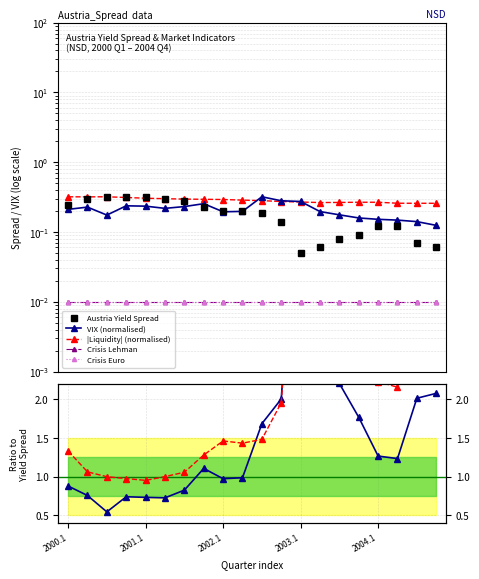

Reading left to right, transcribe all the data shown in this chart.

Yield_Spread: 2000.1=0.2	2000.2=0.3	2000.3=0.3	2000.4=0.3	2001.1=0.3	2001.2=0.3	2001.3=0.3	2001.4=0.2	2002.1=0.2	2002.2=0.2	2002.3=0.2	2002.4=0.1	2003.1=0.1	2003.2=0.1	2003.3=0.1	2003.4=0.1	2004.1=0.1	2004.2=0.1	2004.3=0.1	2004.4=0.1
VIX: 2000.1=0.2	2000.2=0.2	2000.3=0.2	2000.4=0.2	2001.1=0.2	2001.2=0.2	2001.3=0.2	2001.4=0.3	2002.1=0.2	2002.2=0.2	2002.3=0.3	2002.4=0.3	2003.1=0.3	2003.2=0.2	2003.3=0.2	2003.4=0.2	2004.1=0.2	2004.2=0.1	2004.3=0.1	2004.4=0.1
Liquidity: 2000.1=0.3	2000.2=0.3	2000.3=0.3	2000.4=0.3	2001.1=0.3	2001.2=0.3	2001.3=0.3	2001.4=0.3	2002.1=0.3	2002.2=0.3	2002.3=0.3	2002.4=0.3	2003.1=0.3	2003.2=0.3	2003.3=0.3	2003.4=0.3	2004.1=0.3	2004.2=0.3	2004.3=0.3	2004.4=0.3